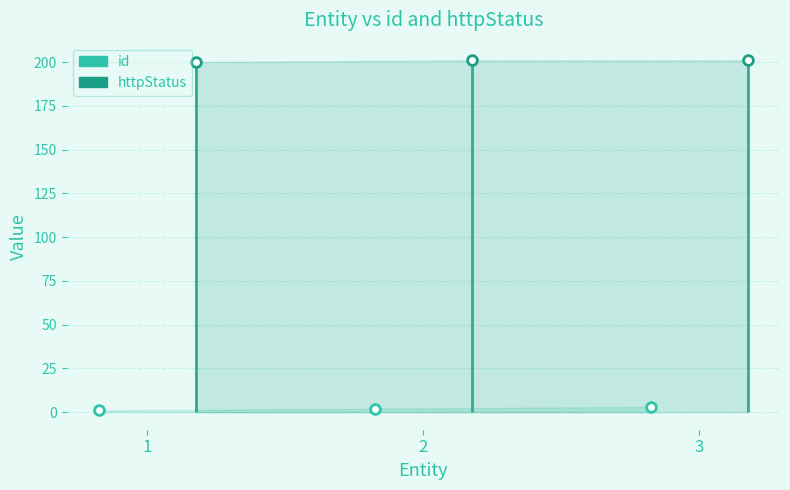

The id series shows 1 at 1. True or false?

False